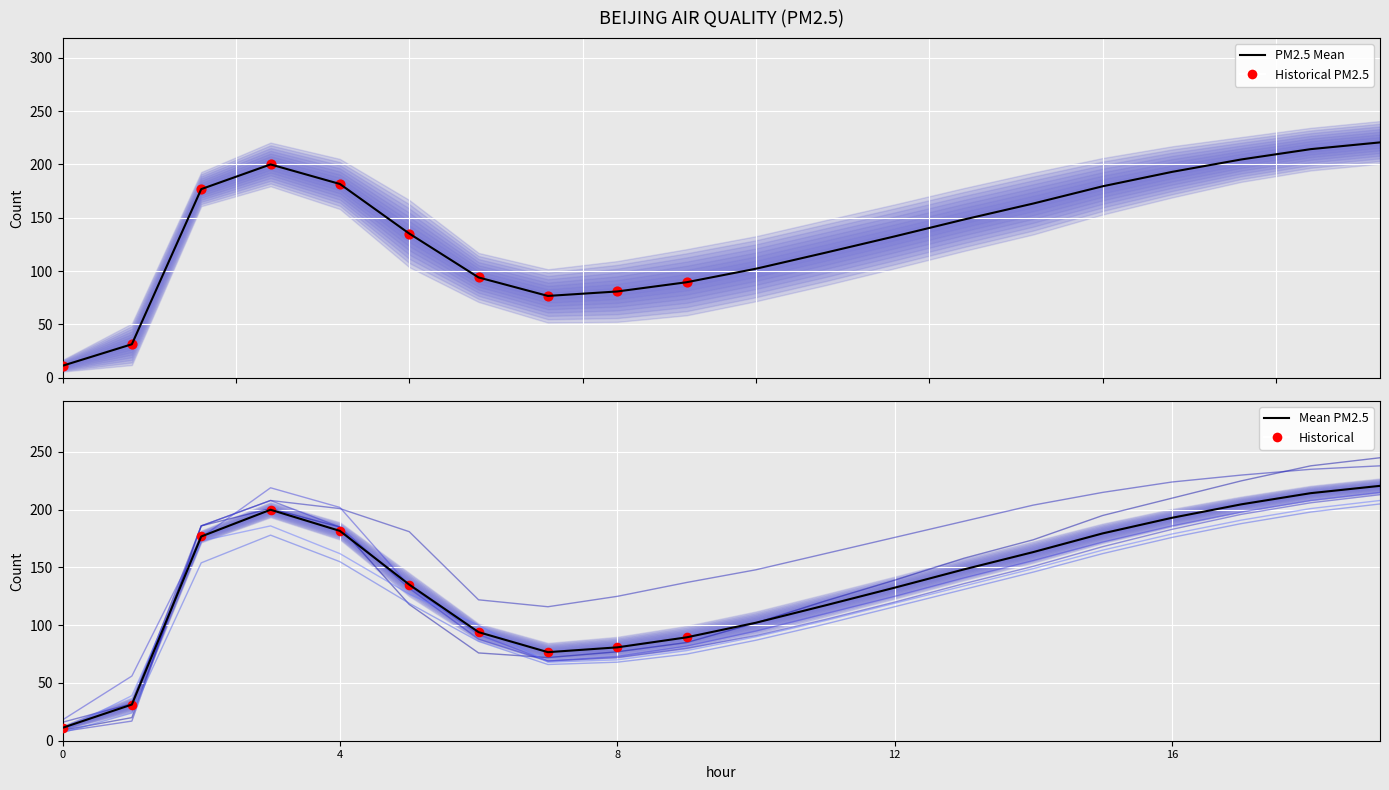

Is the value of 西直门北 at 3 greater than the value of 奥体中心 at 18?

No